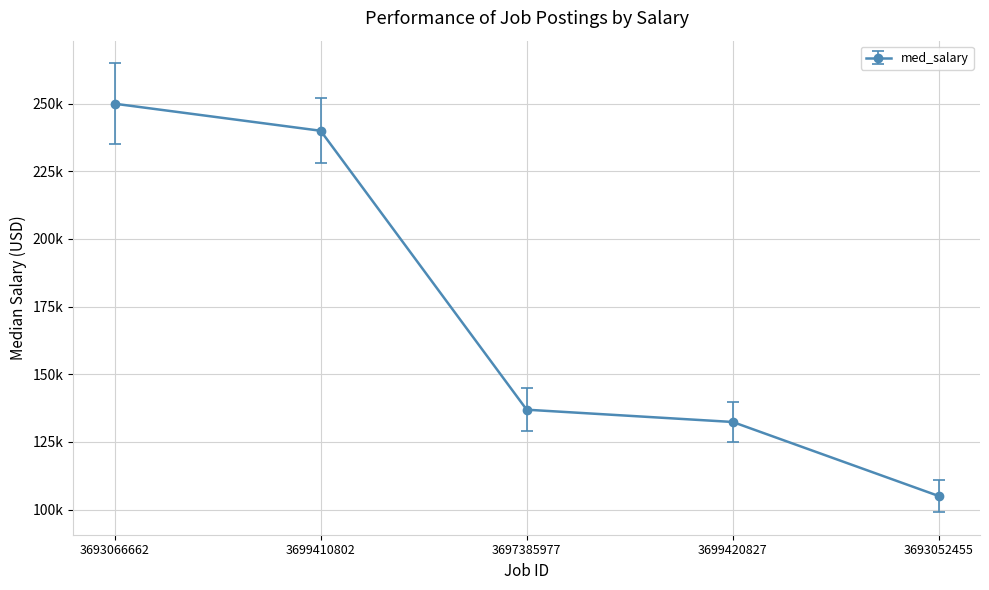

Which category has the highest value across all series?

3693066662